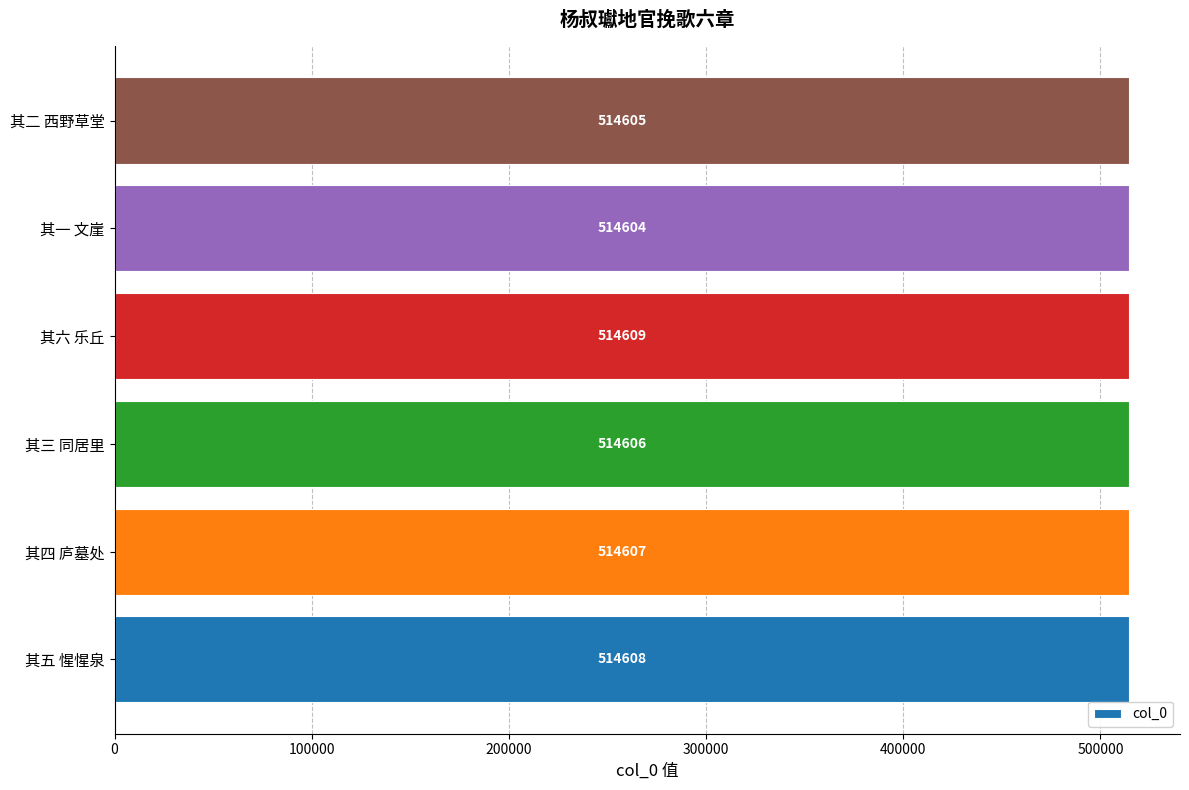

Reading bottom to top, transcribe all the data shown in this chart.

其五 惺惺泉=514608	其四 庐墓处=514607	其三 同居里=514606	其六 乐丘=514609	其一 文崖=514604	其二 西野草堂=514605